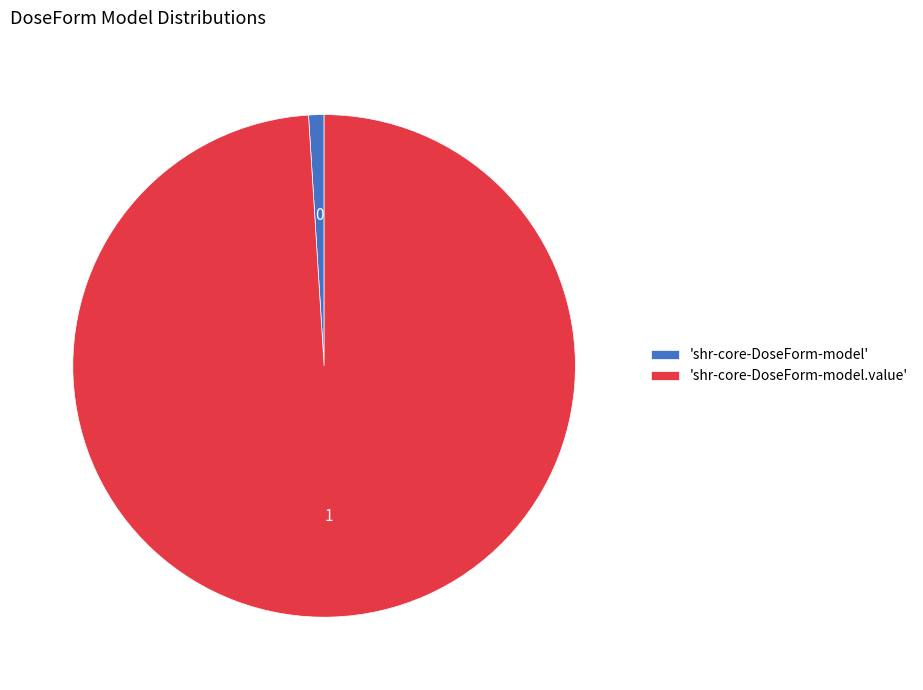

Combined, do 'shr-core-DoseForm-model' and 'shr-core-DoseForm-model.value' account for over 50%?

Yes